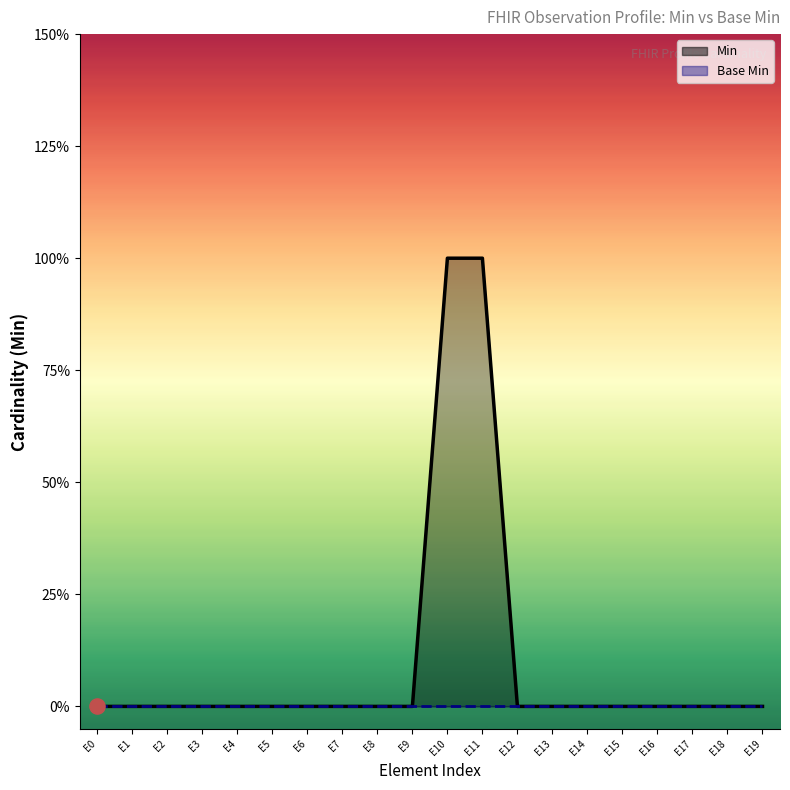

What are all the series names shown in the legend?

Min, Base Min